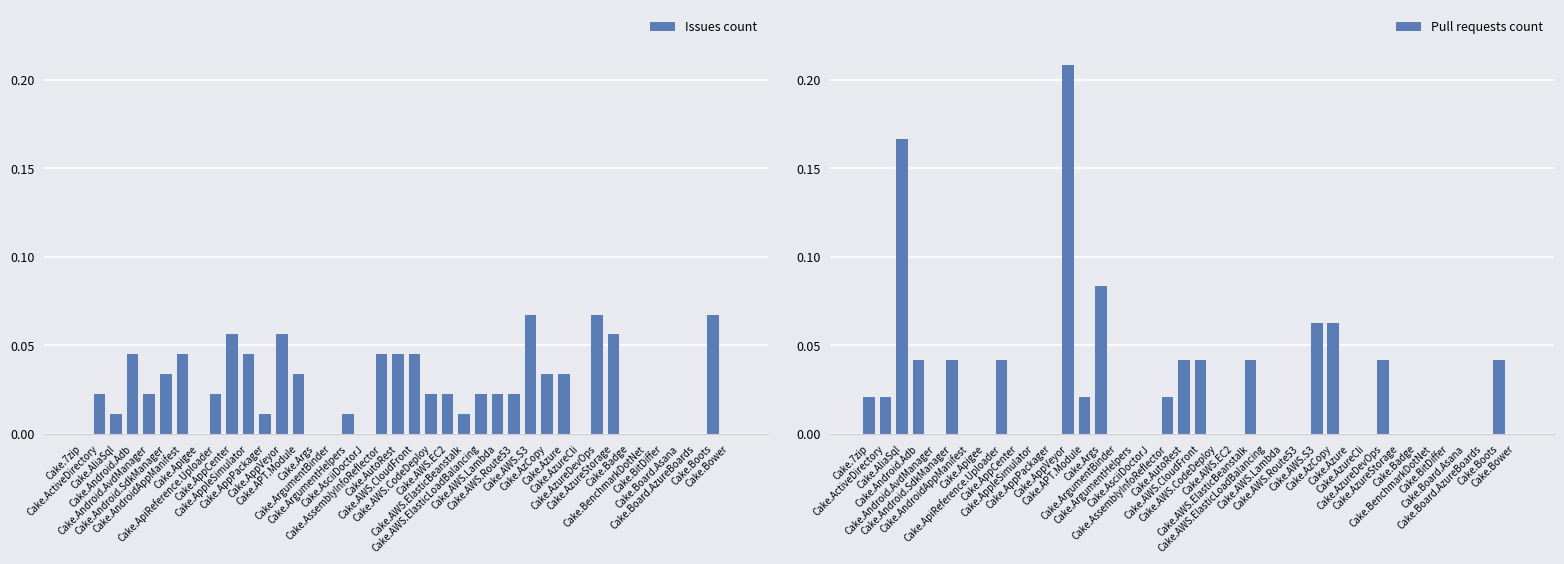

How many series are shown in this chart?

2